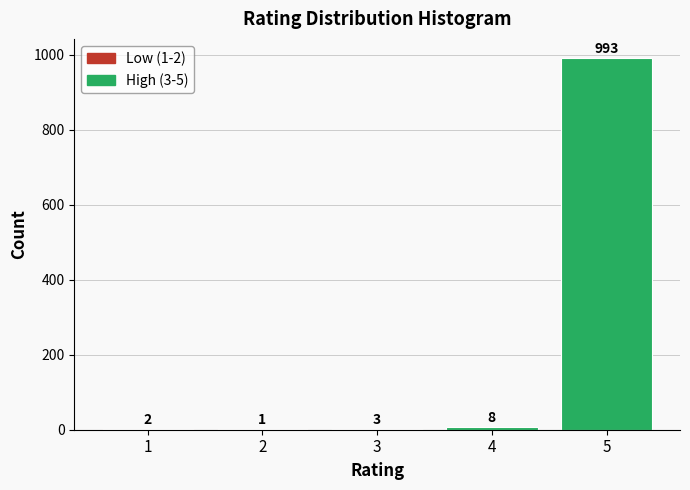

Reading left to right, list all the values displayed in this chart.

1=2	2=1	3=3	4=8	5=993